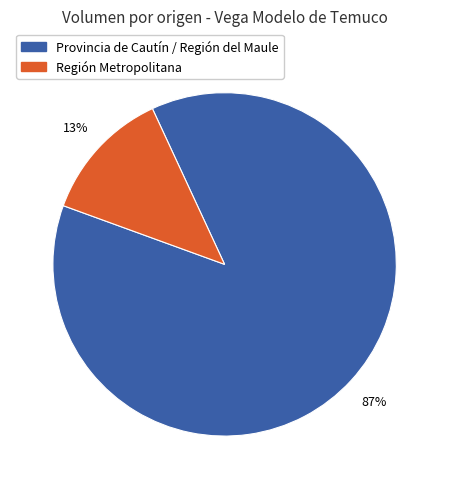

To the nearest percent, what is the average slice percentage?

50%